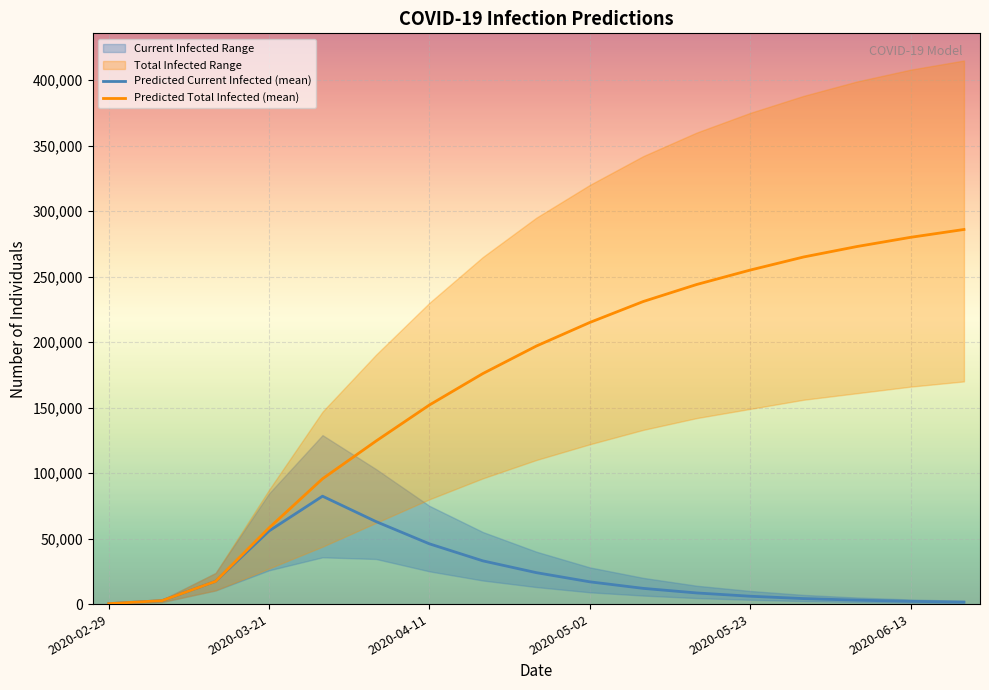

Read the Predicted Total Infected (mean) value at 2020-04-11, to the nearest 100.

152000